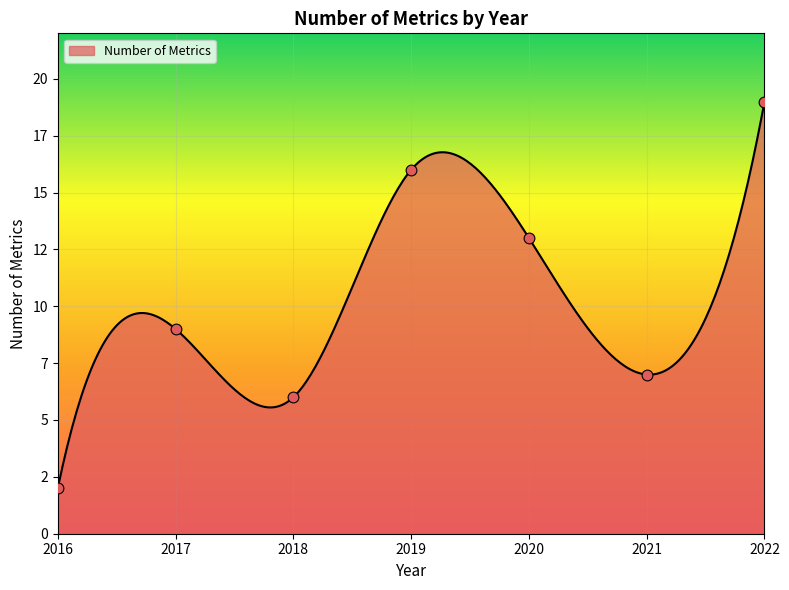

Which has a higher value, 2017 or 2016?

2017